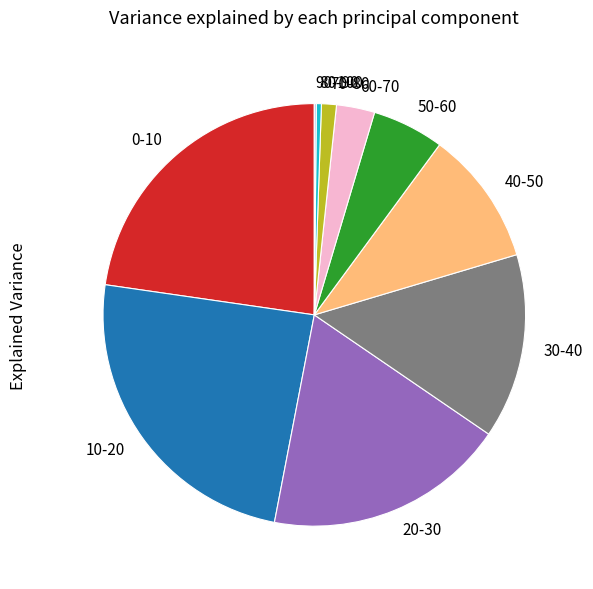

Which has a higher value, 10-20 or 30-40?

10-20